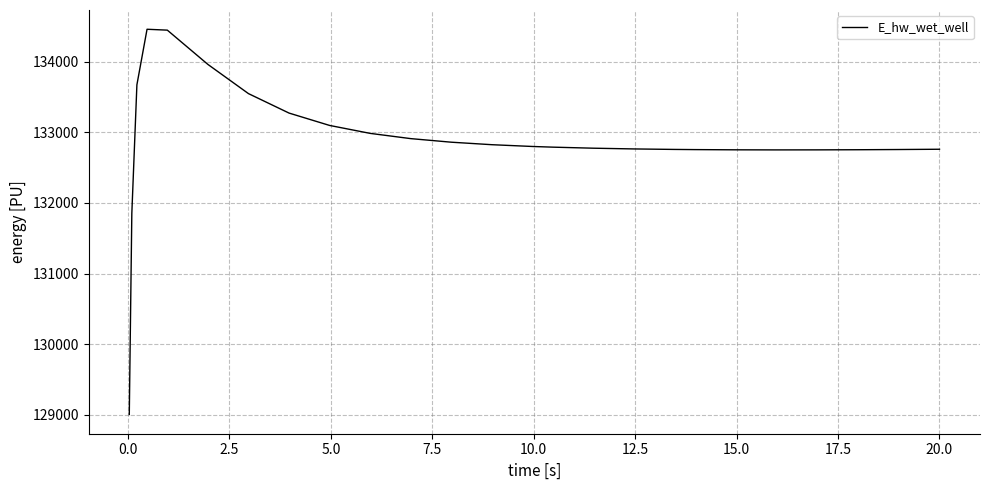

What is the difference between the maximum and second lowest values?

2607.4